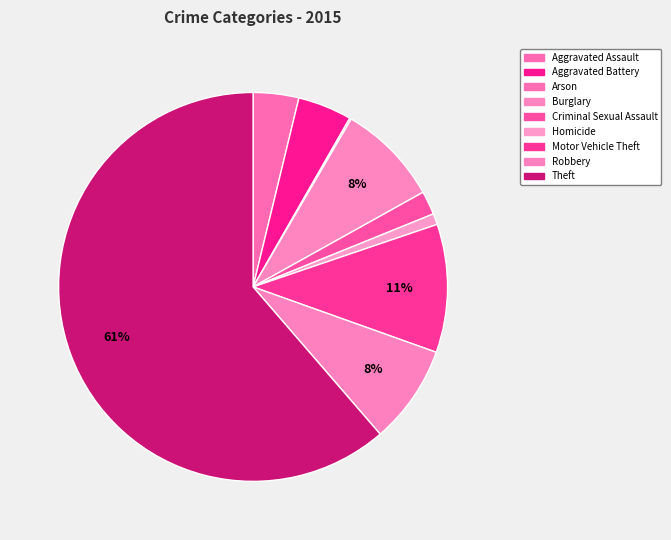

Which category has the biggest portion of the pie?

Theft